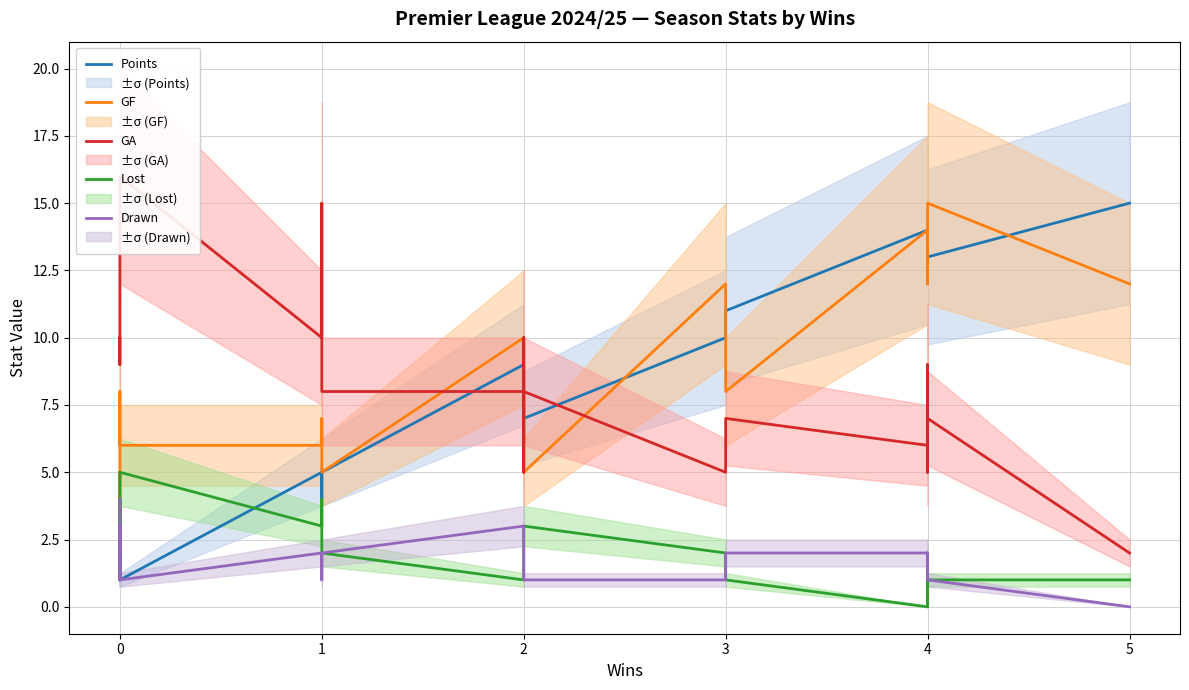

In GA, how many points are lower than both neighbors (excluding endpoints)?

4